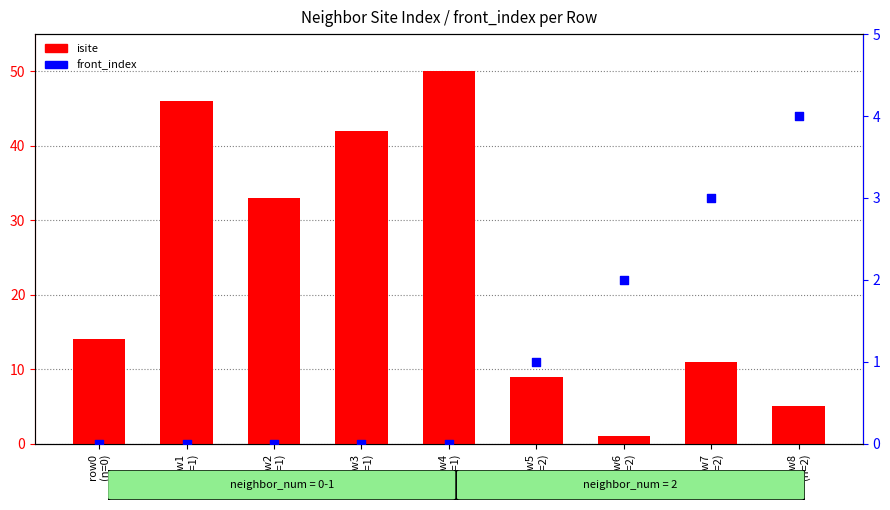

At how many categories does at least one series exceed 21?

4